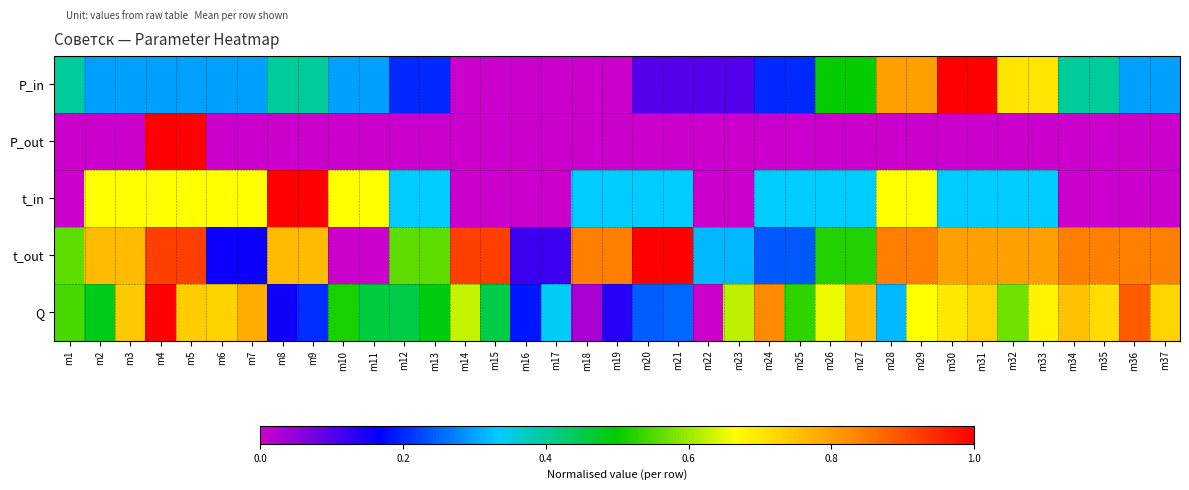

Rank the series by their maximum value, from highest to lowest.

P_in, P_out, t_in, t_out, Q